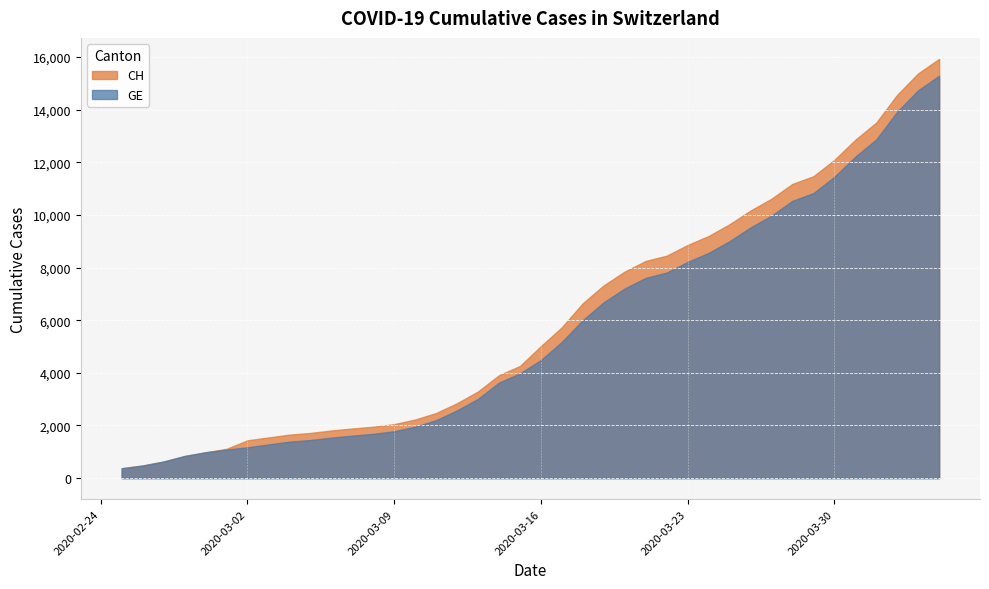

Rank the series at 2020-03-30 from lowest to highest value.

GE, CH